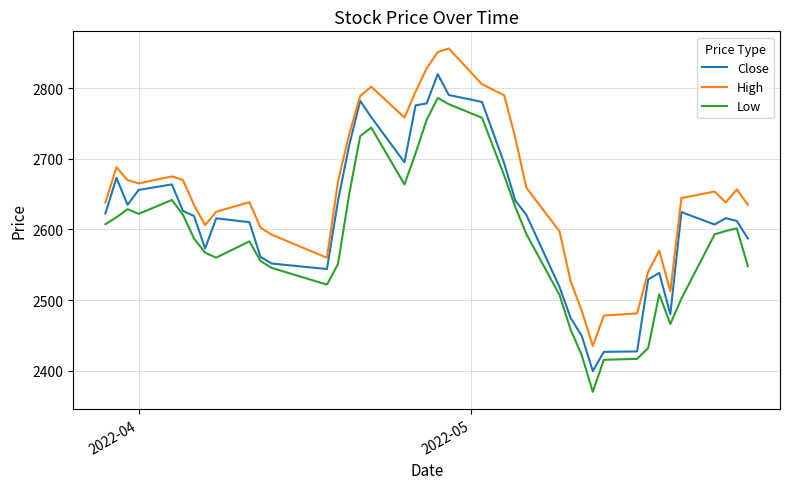

Which series has the largest total across all categories?

High